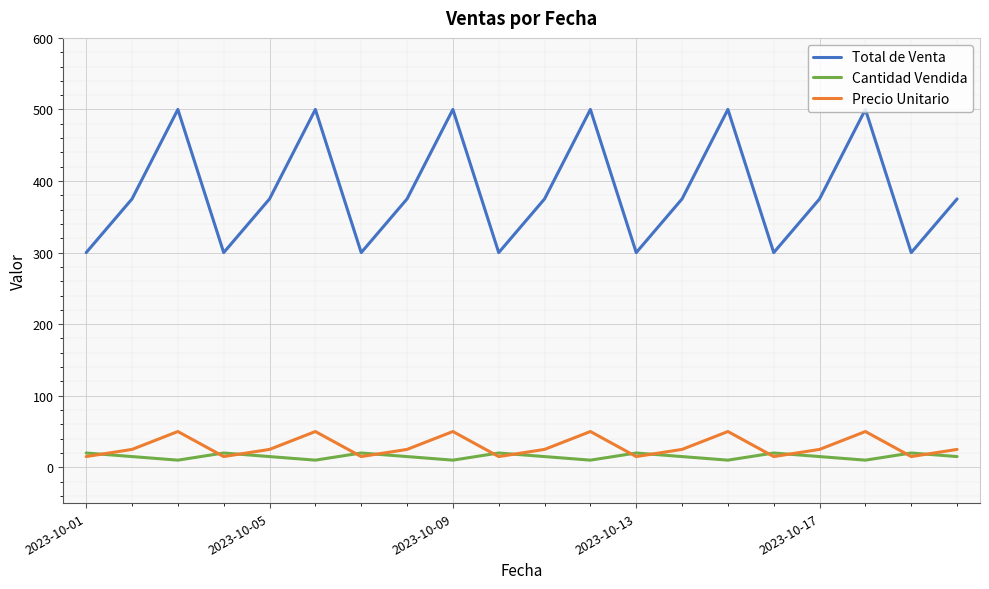

Reading left to right, what are all the values shown in this chart?

Total de Venta: 300	375	500	300	375	500	300	375	500	300	375	500	300	375	500	300	375	500	300	375
Cantidad Vendida: 20	15	10	20	15	10	20	15	10	20	15	10	20	15	10	20	15	10	20	15
Precio Unitario: 15	25	50	15	25	50	15	25	50	15	25	50	15	25	50	15	25	50	15	25